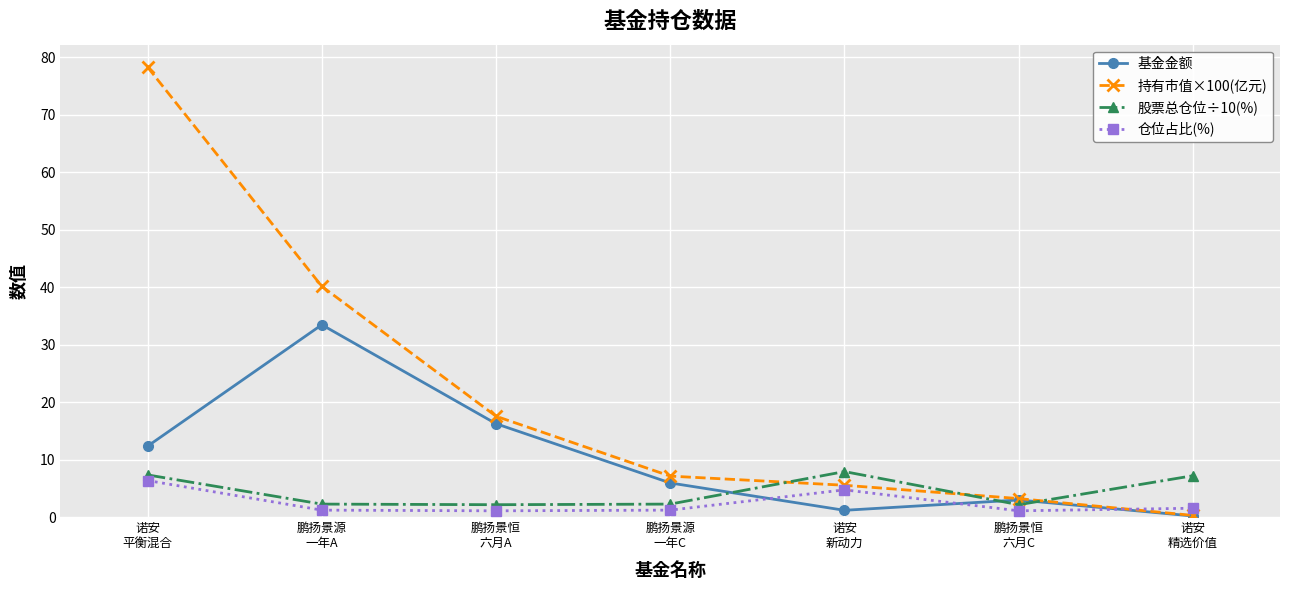

What is the sum of the 仓位占比(%) values at 鹏扬景恒
六月A and 鹏扬景源
一年A?

2.3